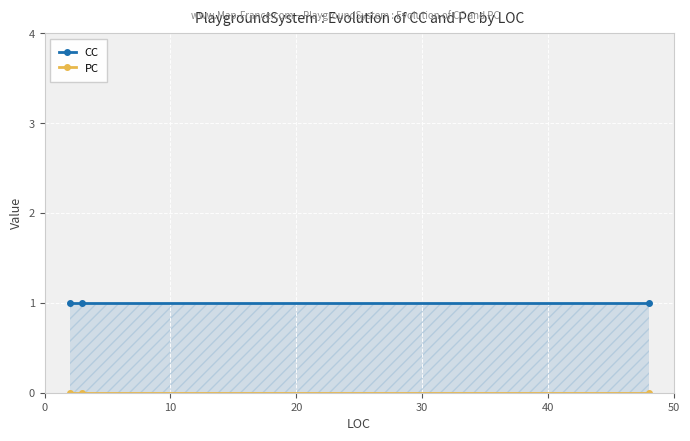

What is the total value across all series at 10?

1